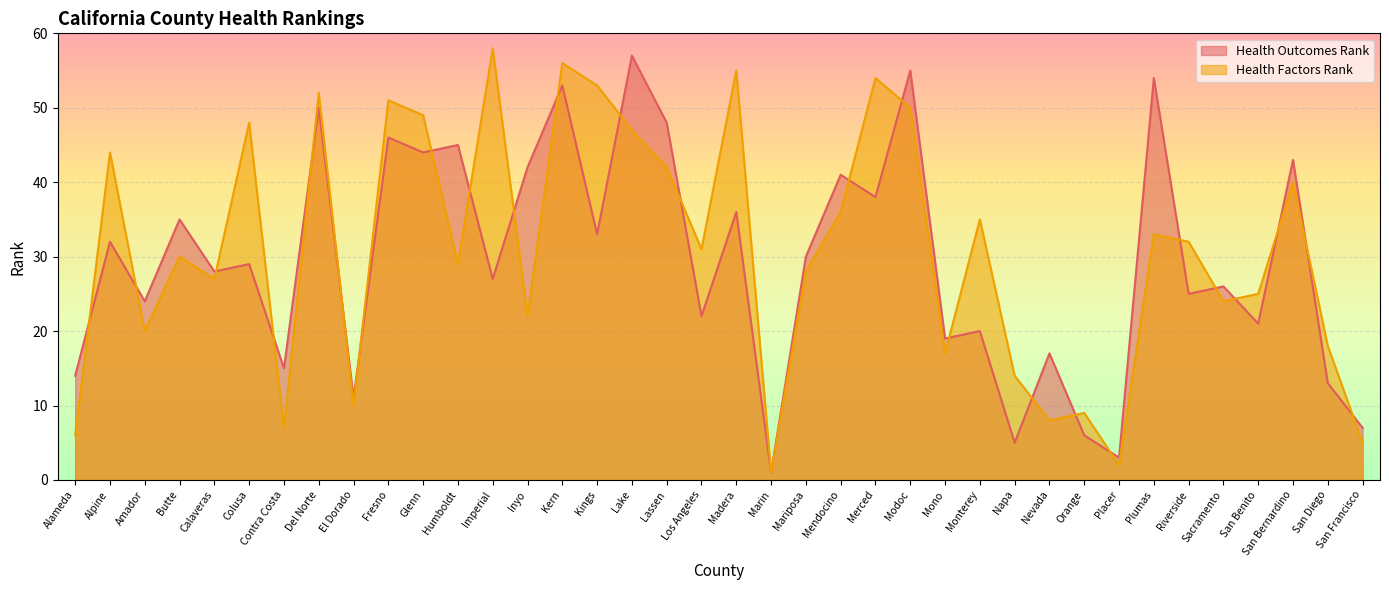

Read the Health Outcomes Rank value at Alameda.

14